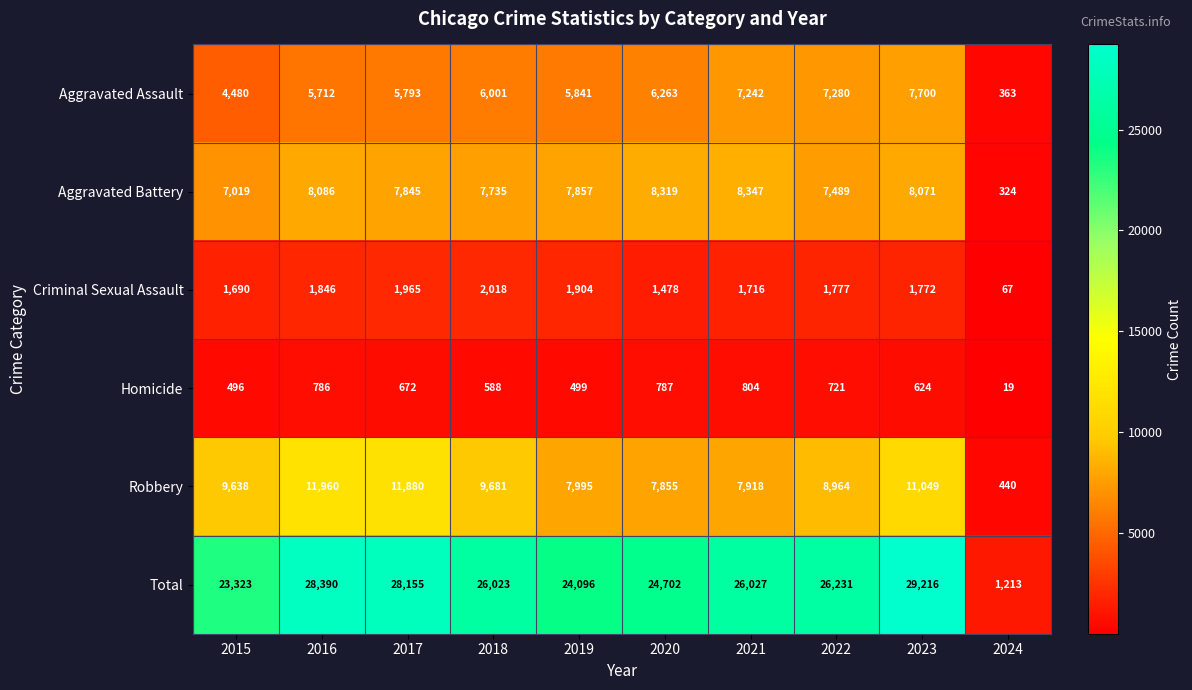

What is the difference between the maximum and second lowest values in the Aggravated Battery series?

1328